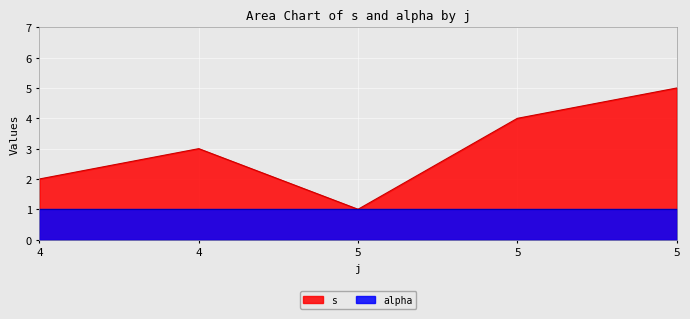

How many data points are above 3?

2